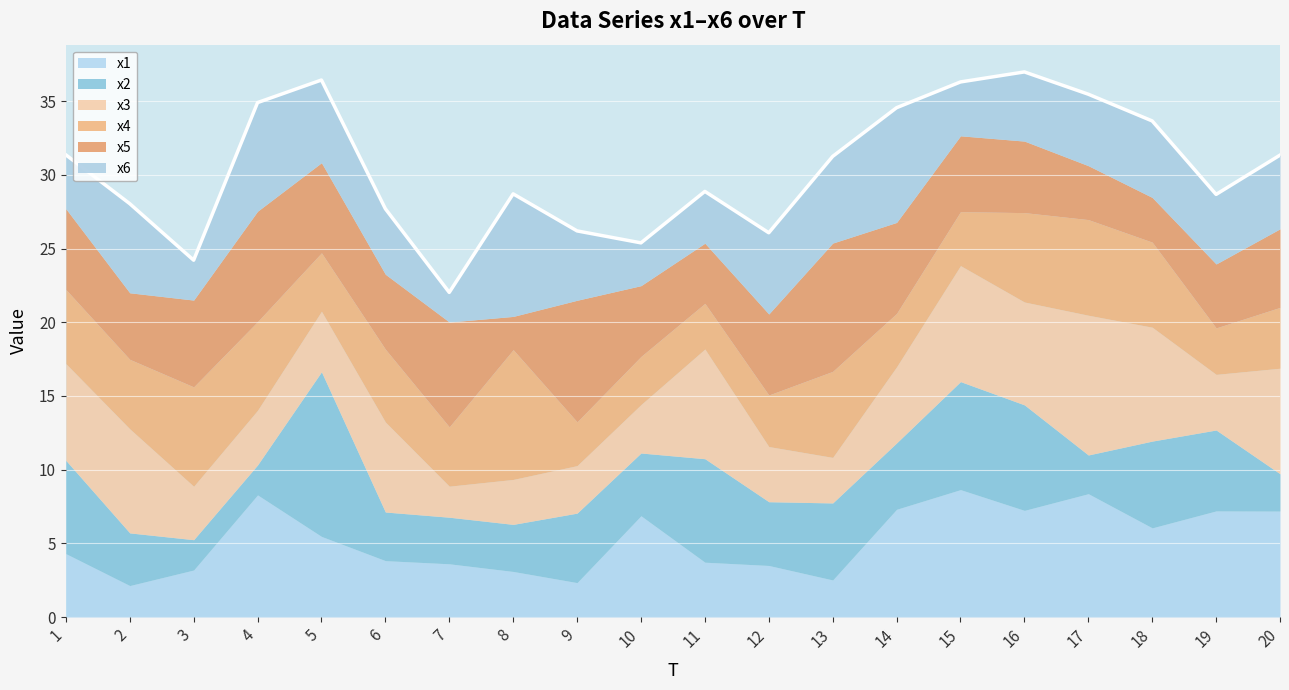

What is the difference between the maximum and minimum values in the x1 series?

6.5